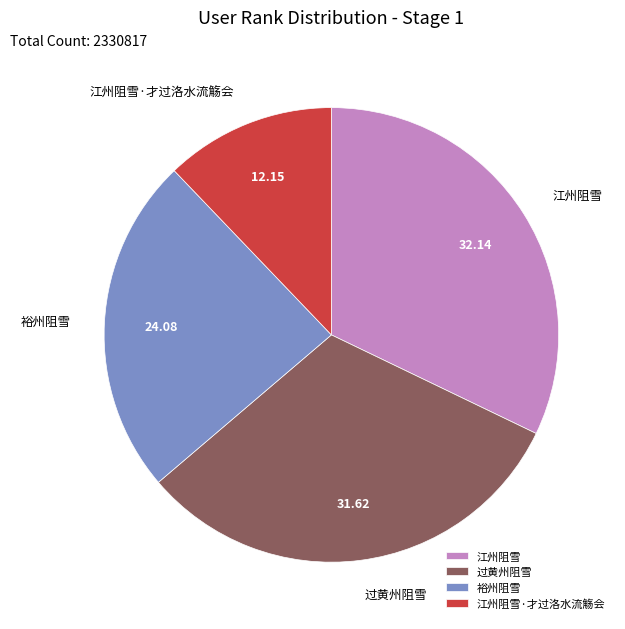

The 过黄州阻雪 slice represents 32% of the pie. True or false?

True